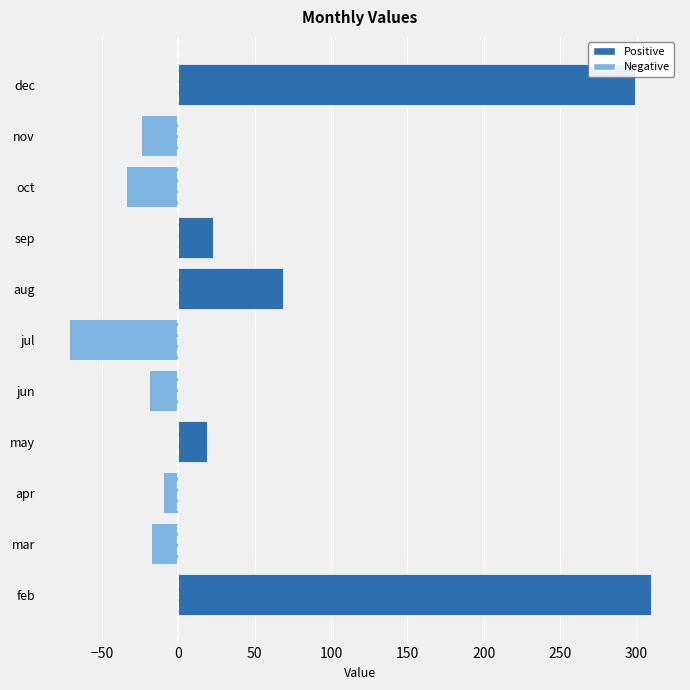

Which label corresponds to the largest value in the chart?

feb